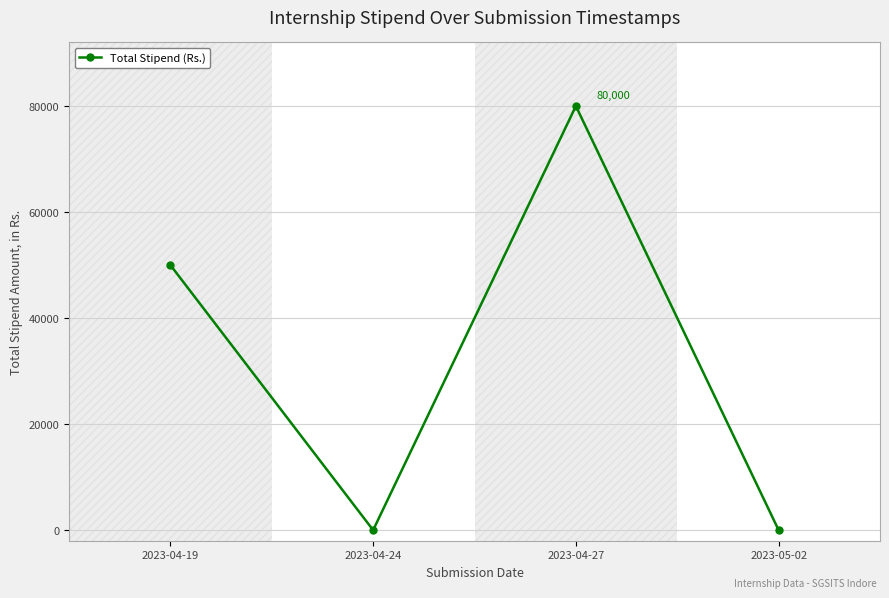

True or false: the data shows 0 at 2023-04-24.

True